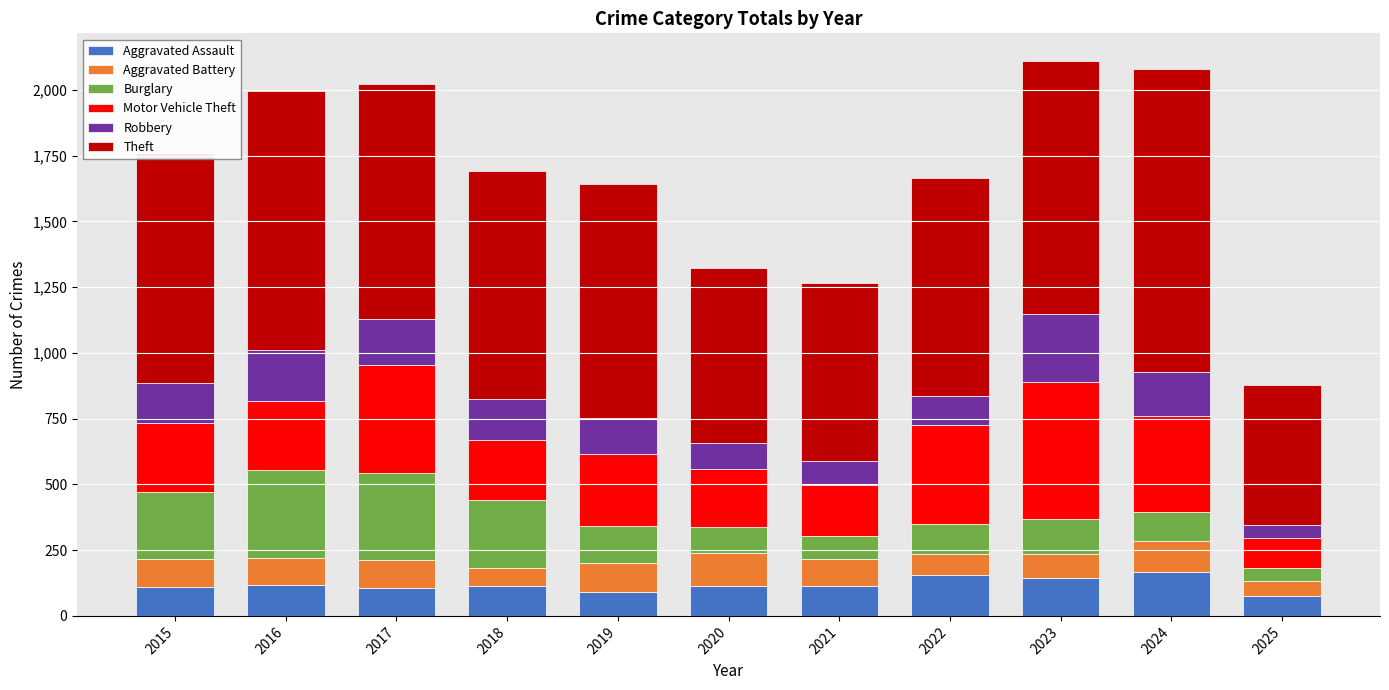

Does the chart contain stacked bars?

Yes